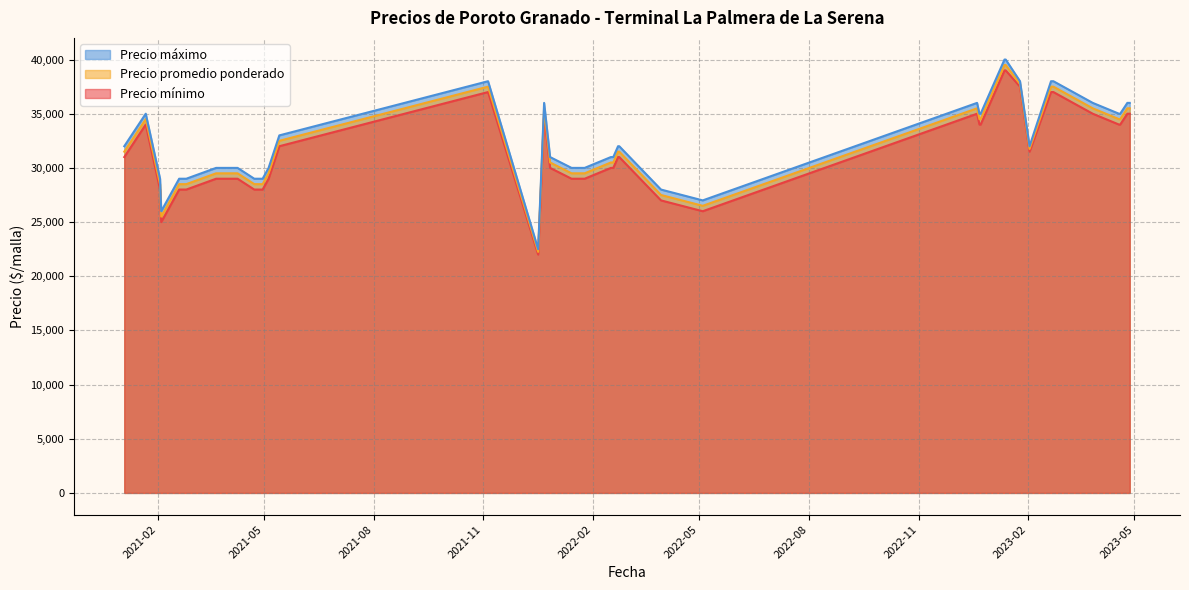

Does the chart have visible grid lines?

Yes